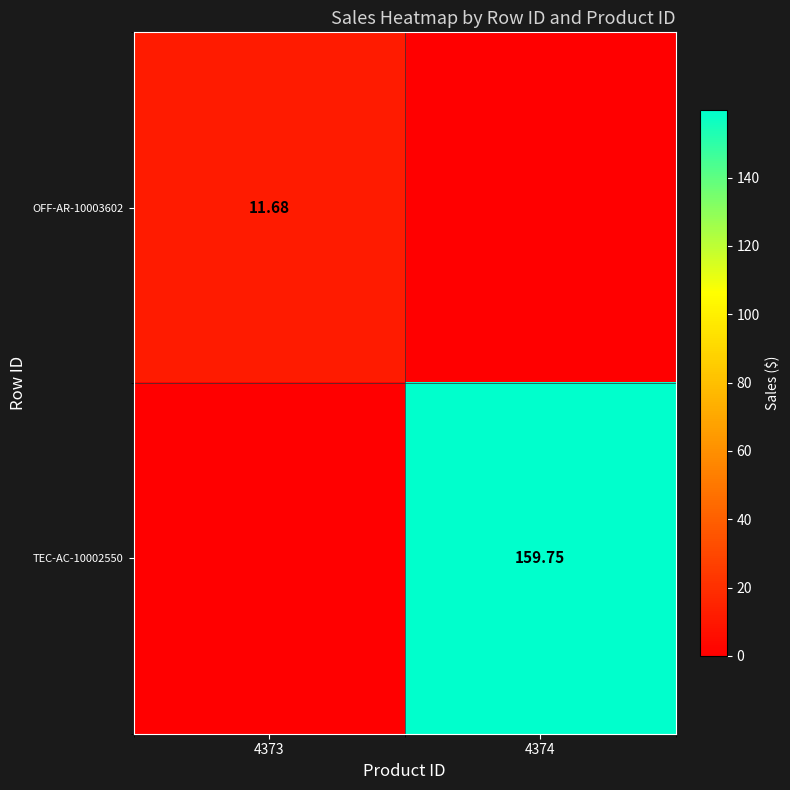

Is the value of OFF-AR-10003602 at 4373 greater than the value of TEC-AC-10002550 at 4374?

No